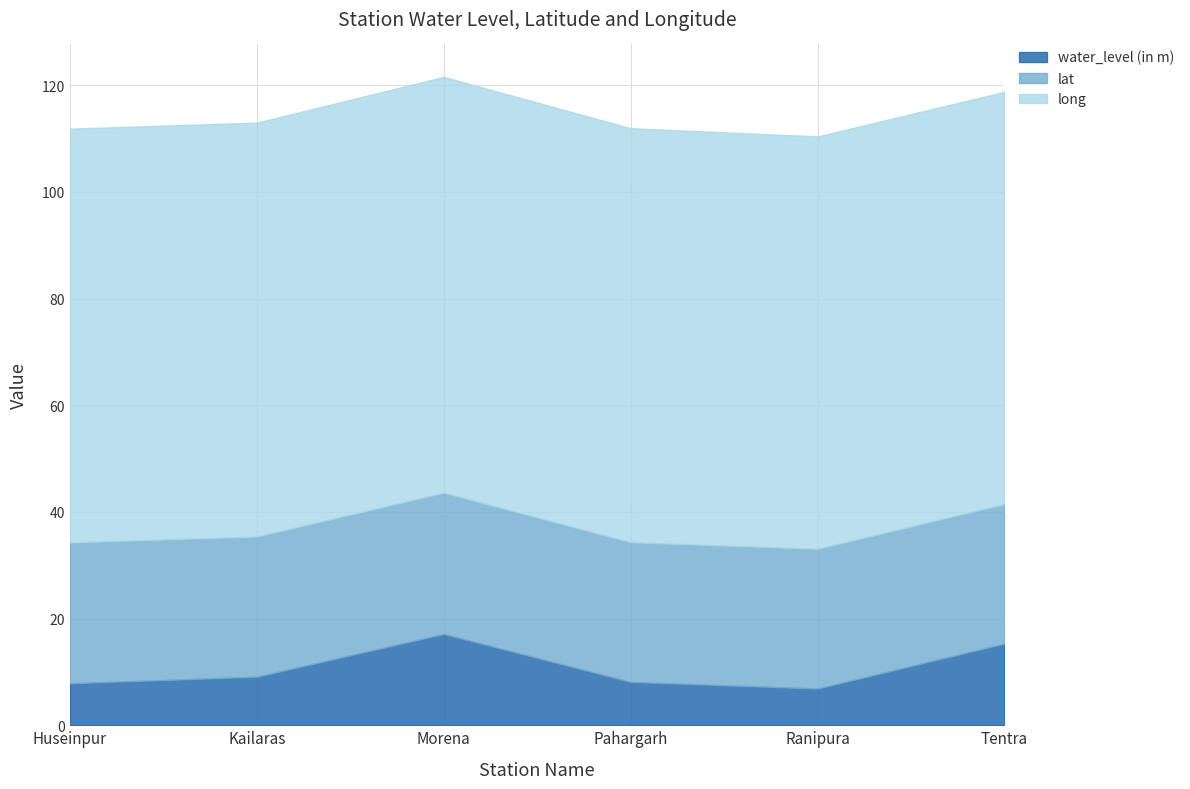

The long series shows 77.6 at Kailaras. True or false?

True